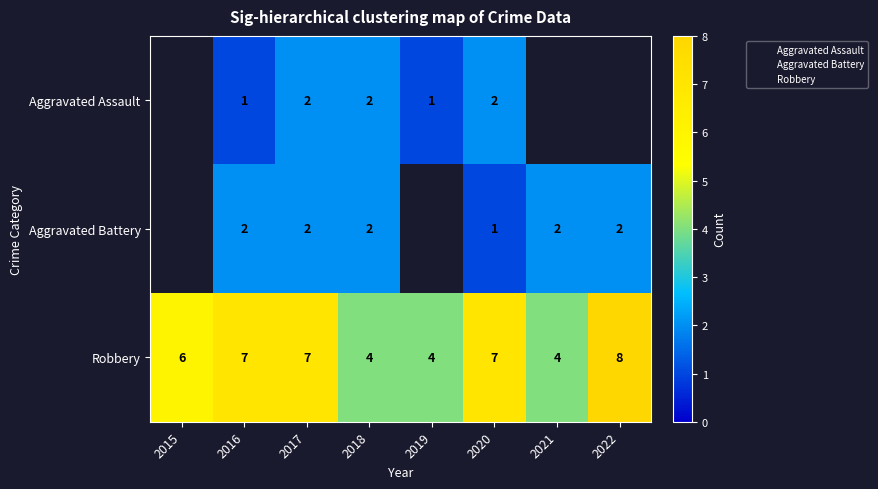

Rank the series at 2016 from lowest to highest value.

Aggravated Assault, Aggravated Battery, Robbery